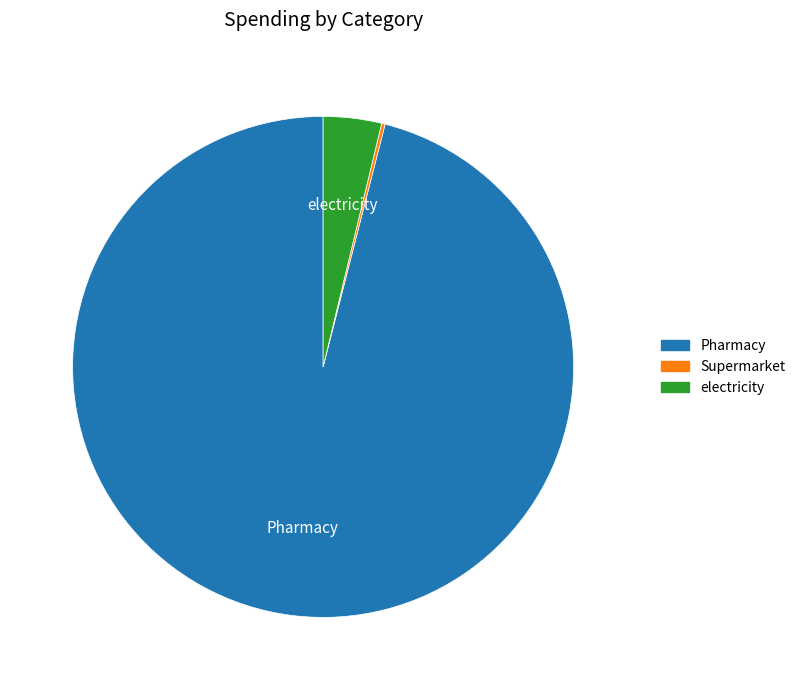

Which has a higher value, electricity or Pharmacy?

Pharmacy